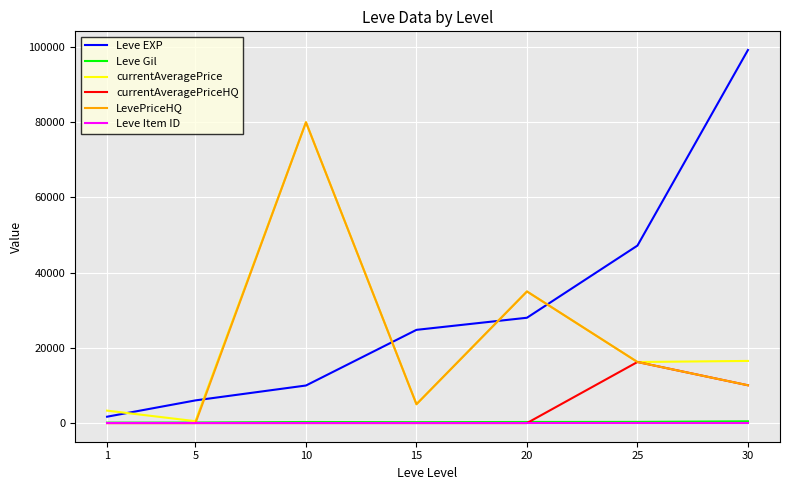

True or false: Leve Item ID and Leve Gil intersect in this chart.

False